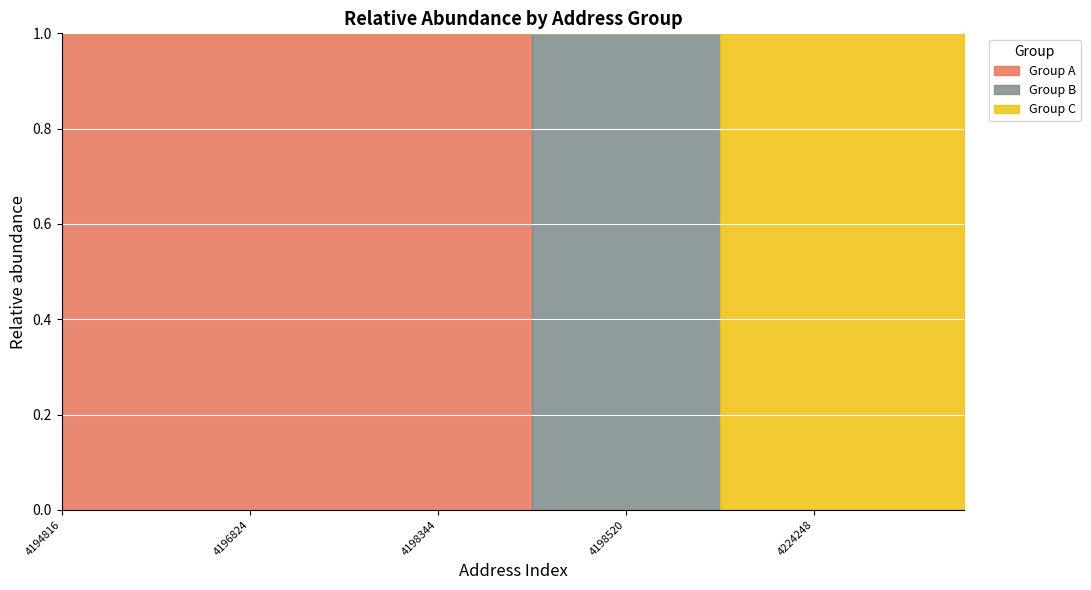

At which label is Group C closest to 0?

4194816